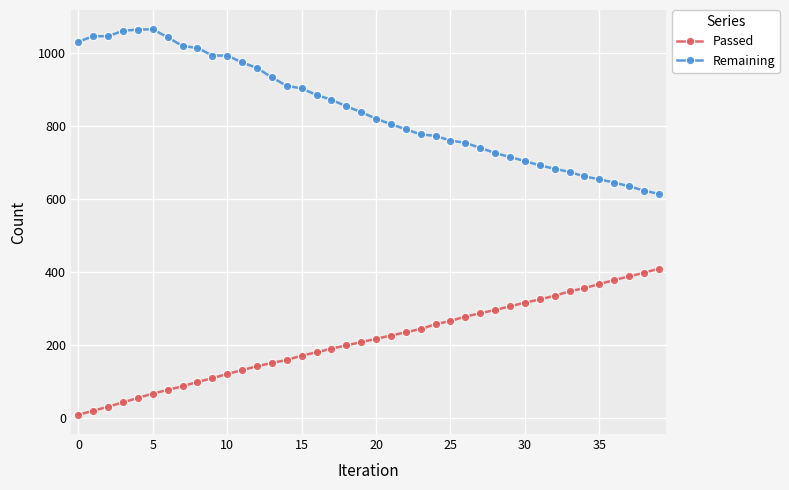

Which series has the largest total across all categories?

Remaining